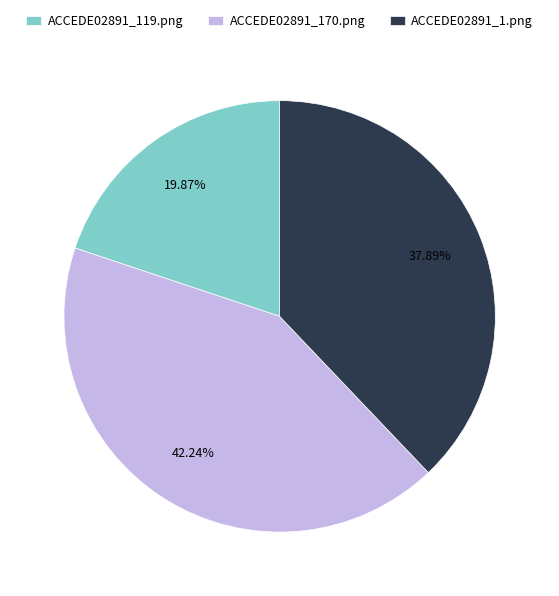

The ACCEDE02891_170.png slice represents 36% of the pie. True or false?

False